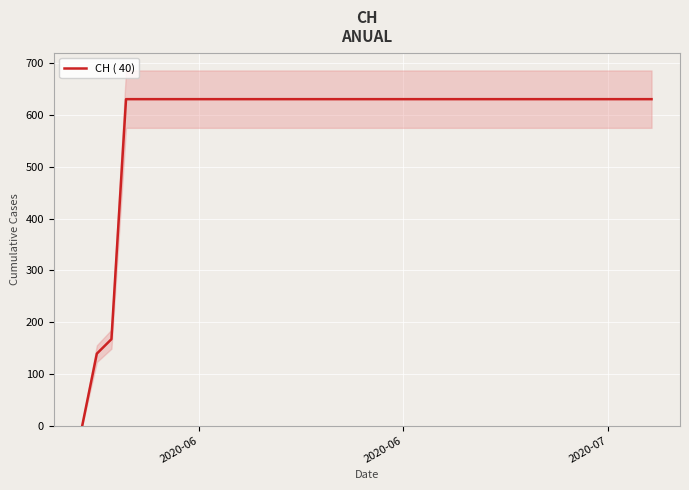

What is the greatest value displayed?

631